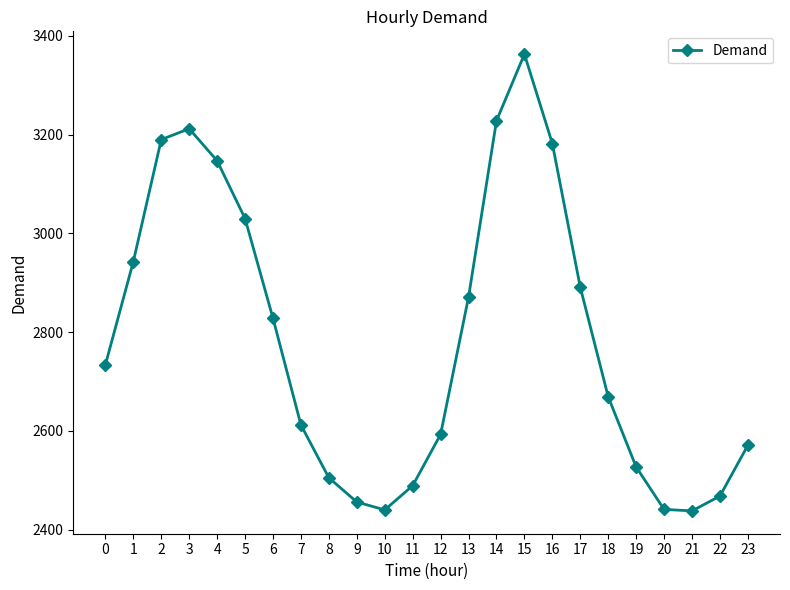

What is the change in value from 14 to 23?

-657